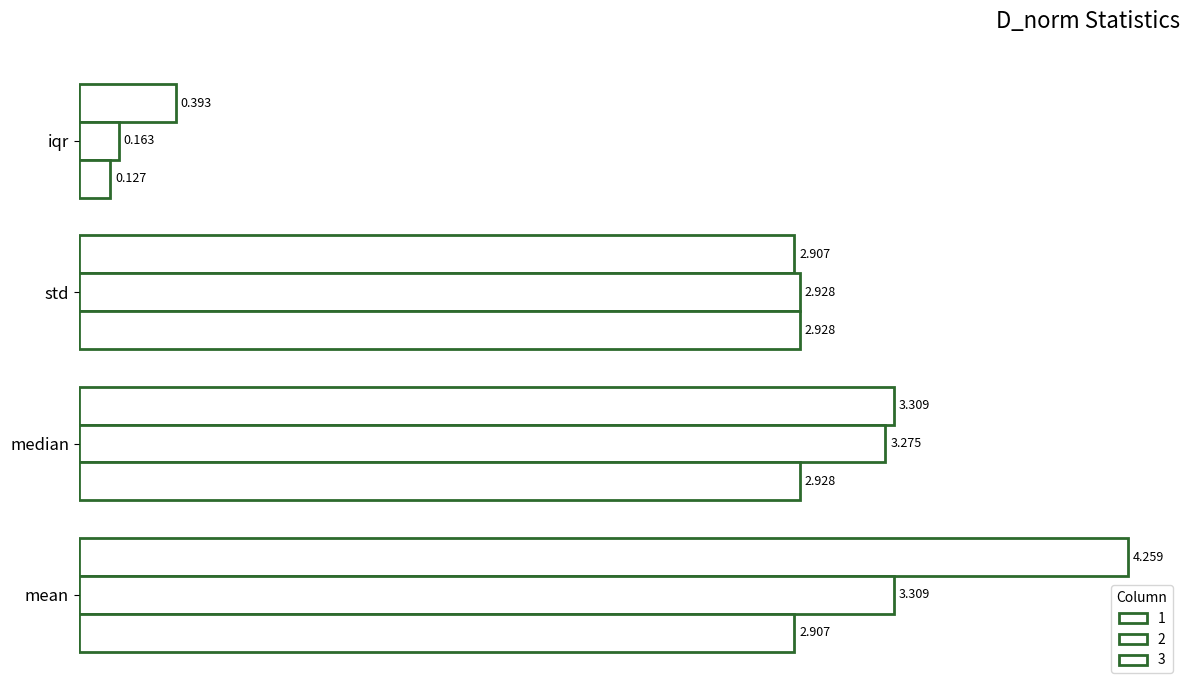

How many data points in 2 are above 3?

2